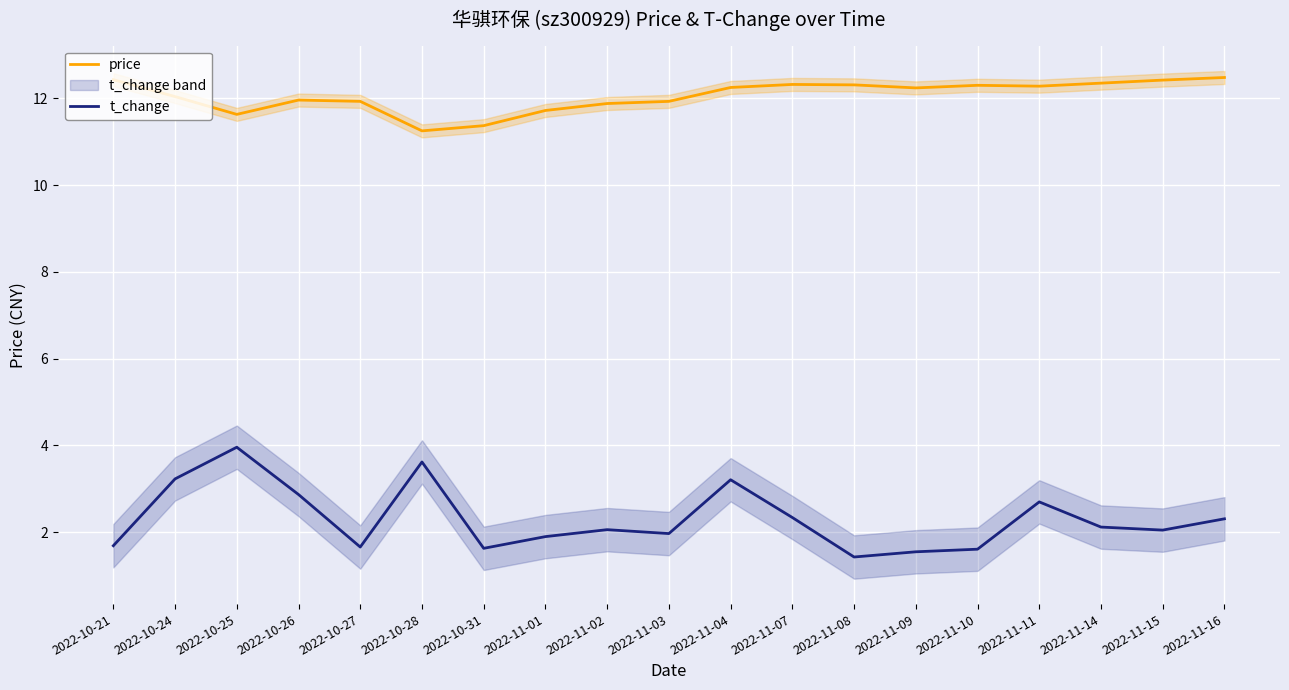

In price, how many points are lower than both neighbors (excluding endpoints)?

4